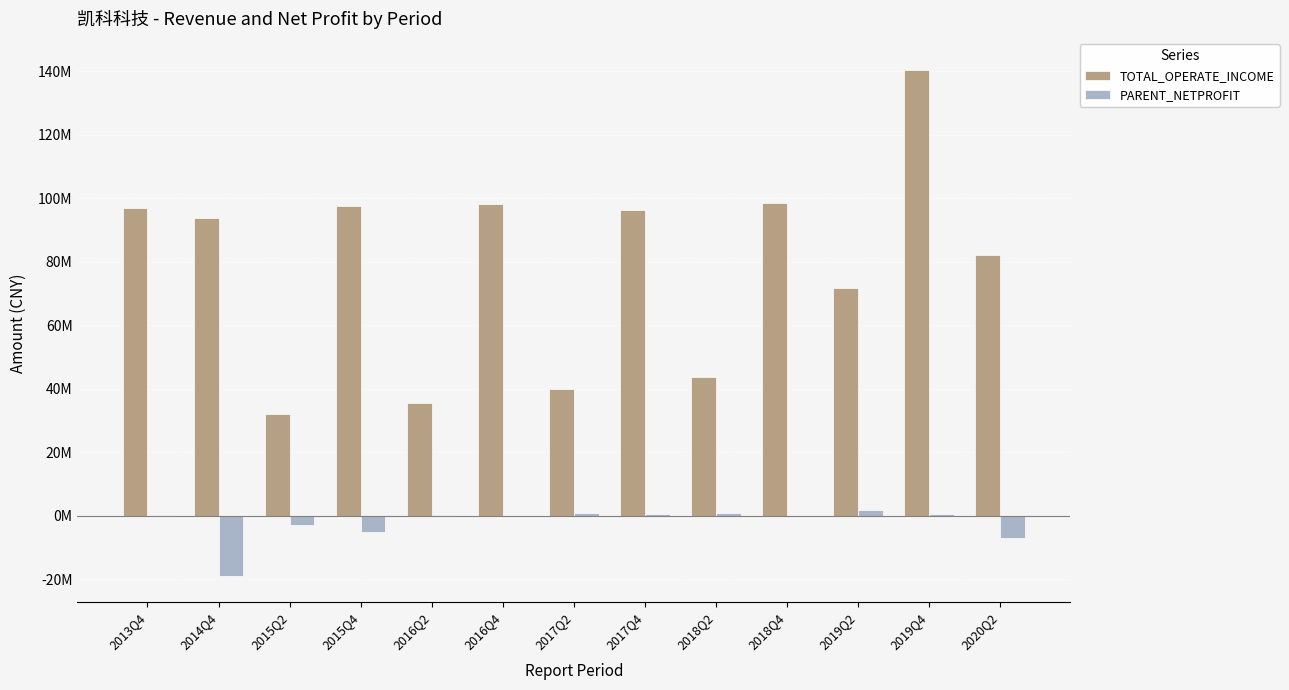

Does the chart contain stacked bars?

No